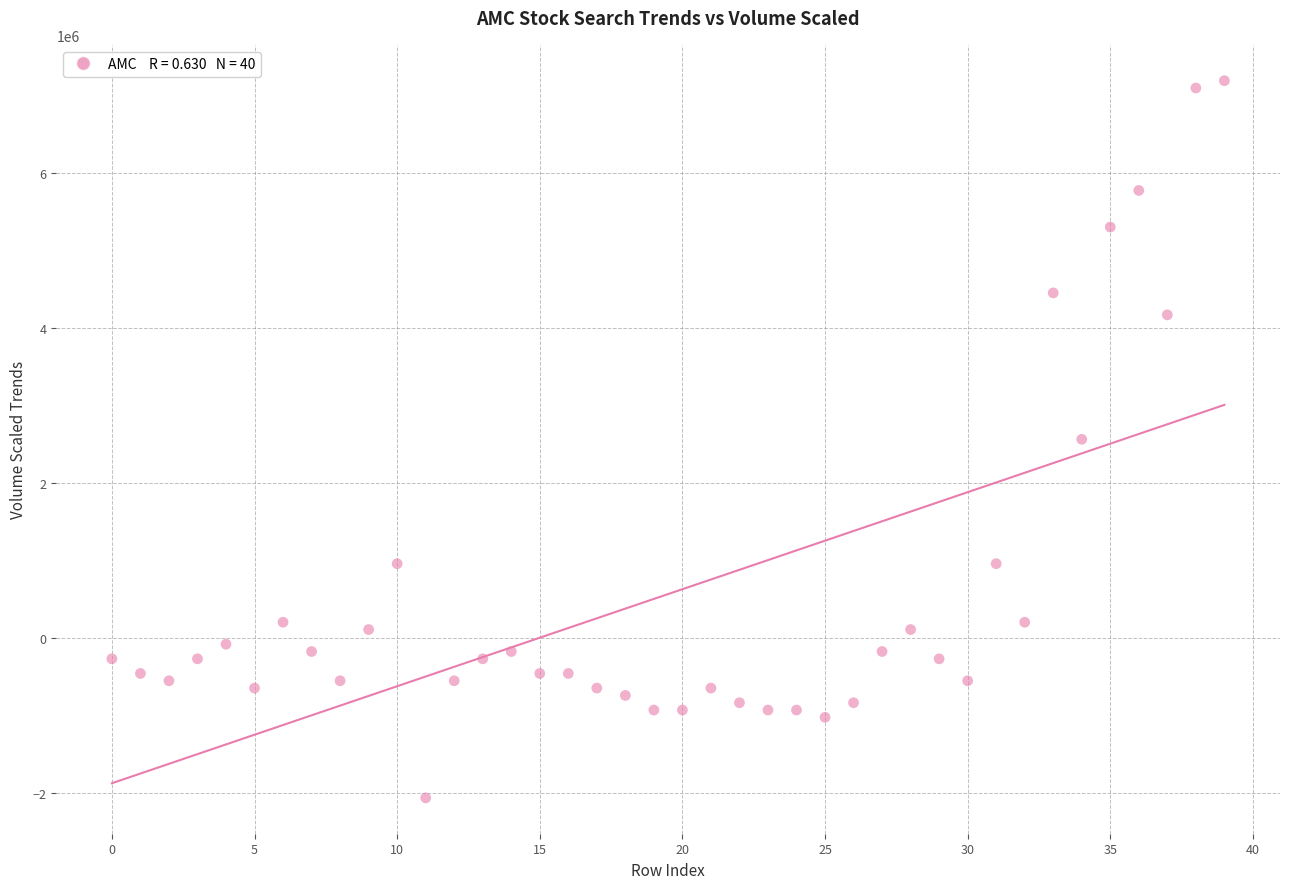

What is the range of Y values (max minus min)?

9262270.5